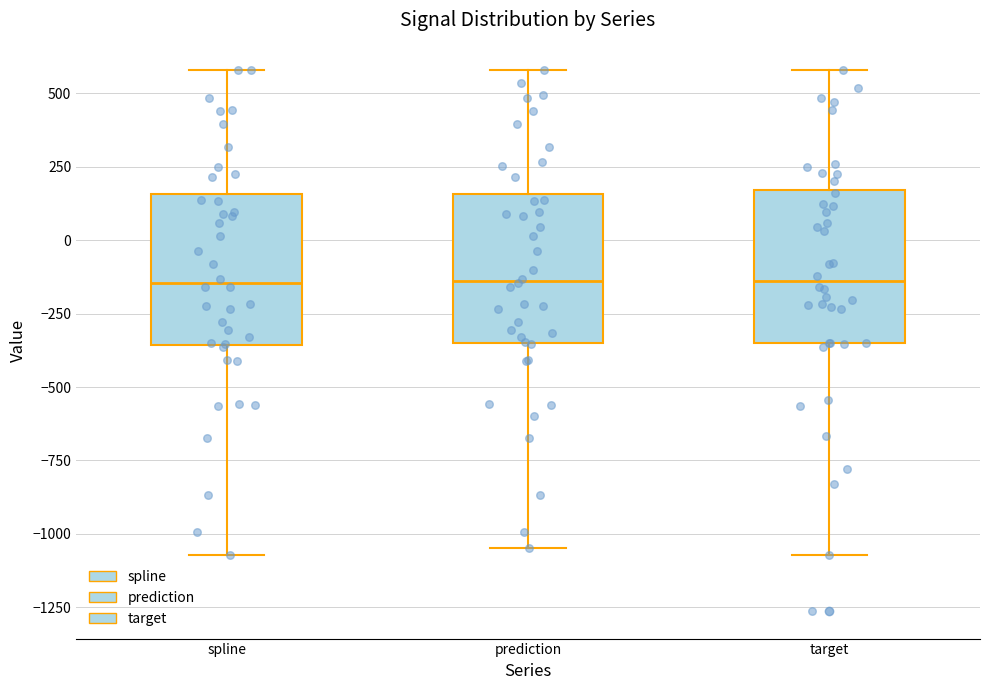

Reading left to right, read every box against the y-axis: the position of its median line, the range the box covers, and the ends of its whiskers. The values are not printed on the chart, so give them approximately, as read against the axis.

spline: median -150, box -350 to 150, whiskers -1050 to 600
prediction: median -150, box -350 to 150, whiskers -1050 to 600
target: median -150, box -350 to 150, whiskers -1050 to 600